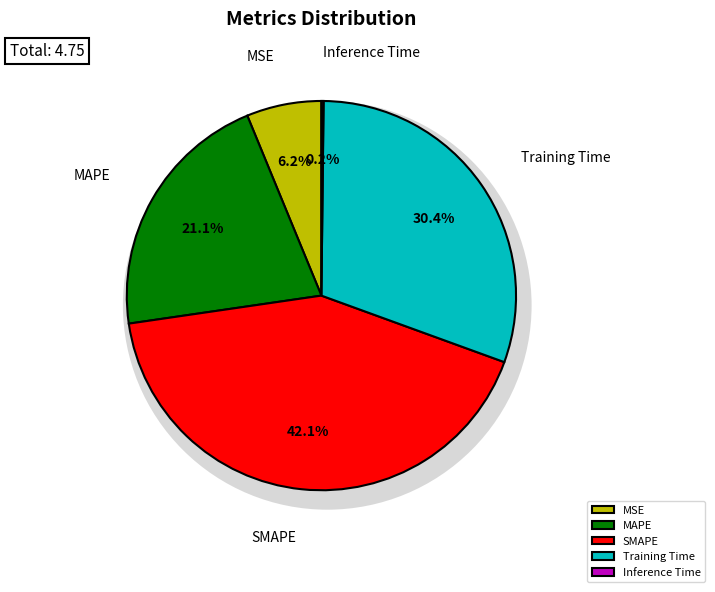

What is the change in value from MSE to MAPE?

+0.7